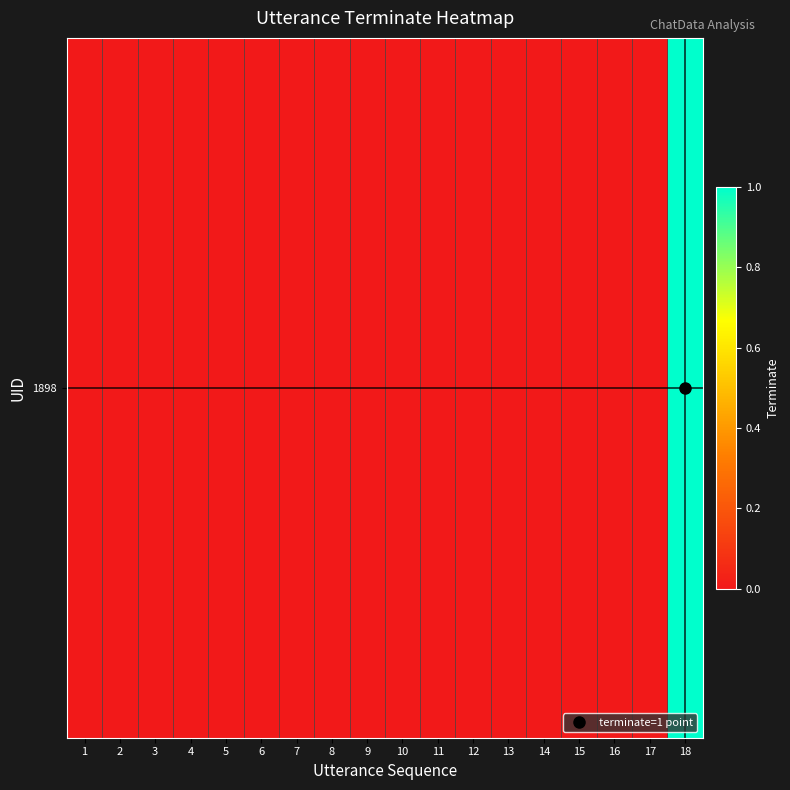

Reading left to right, extract all data points from this chart.

1=0	2=0	3=0	4=0	5=0	6=0	7=0	8=0	9=0	10=0	11=0	12=0	13=0	14=0	15=0	16=0	17=0	18=1